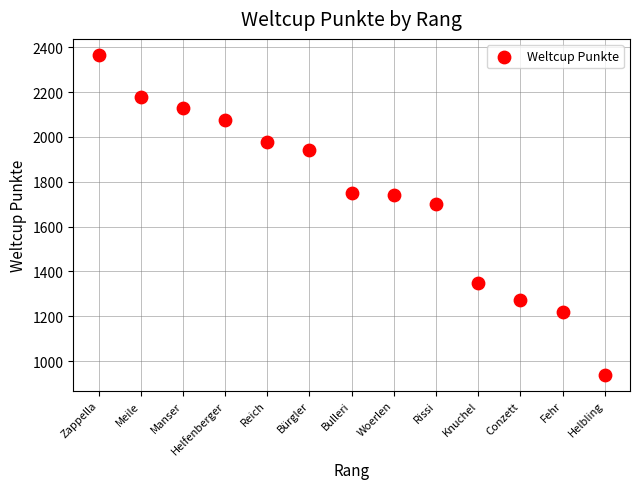

What is the range of X values (max minus min)?

12